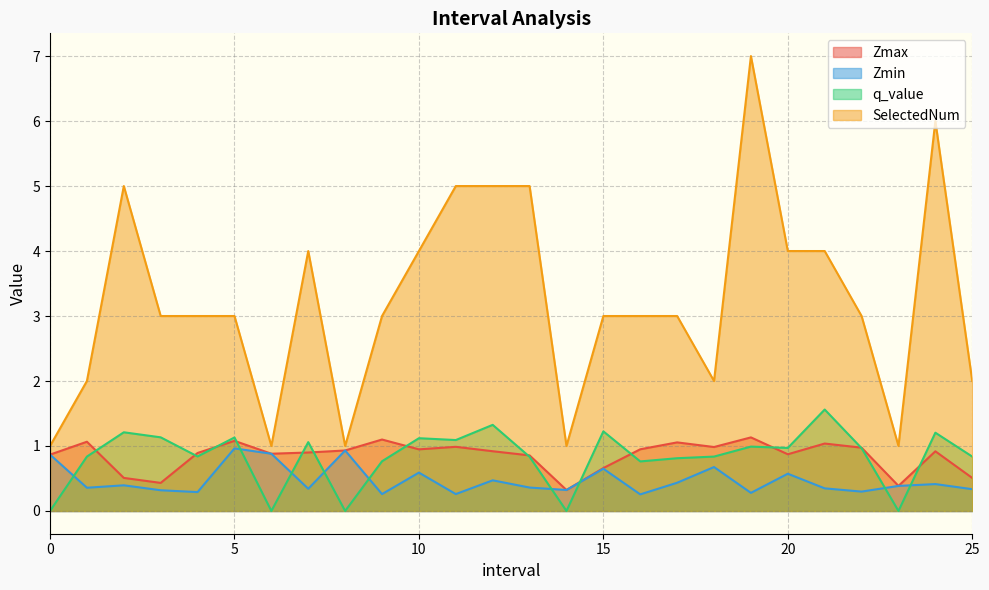

True or false: Zmin has more than 1 points higher than both neighbors.

True